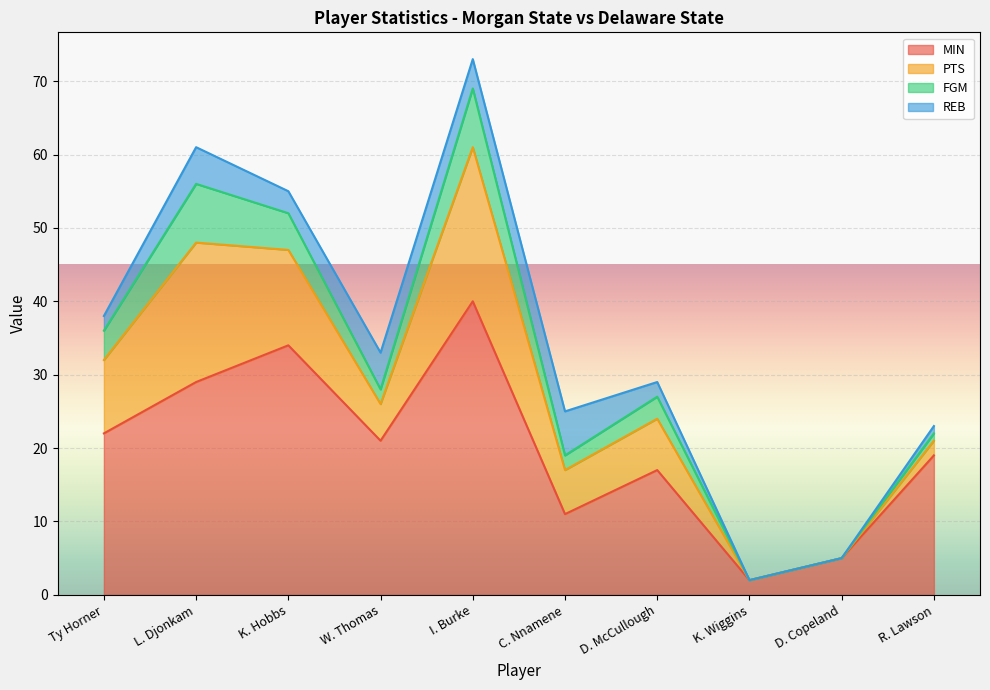

How many interior local peaks does the PTS series have?

3